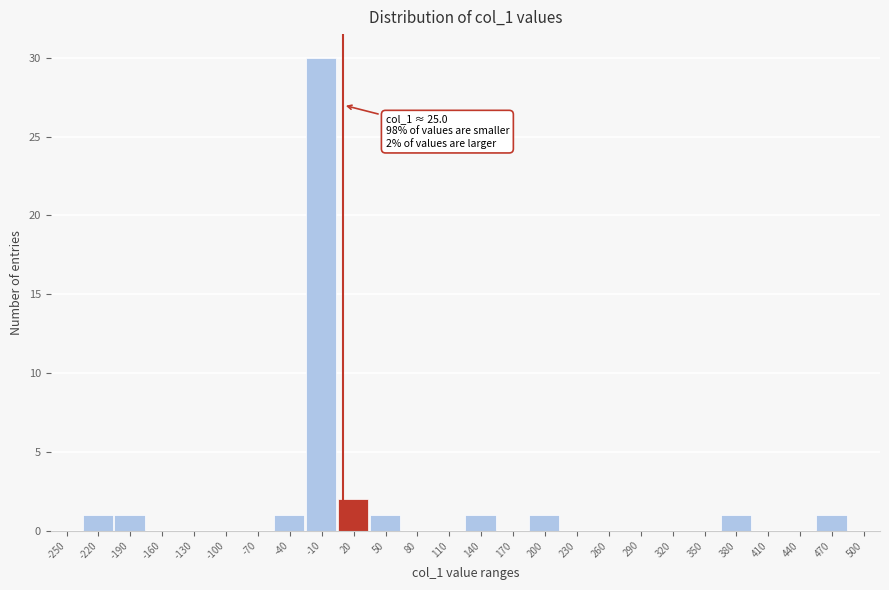

Reading left to right, transcribe all the data shown in this chart.

-250=0	-220=1	-190=1	-160=0	-130=0	-100=0	-70=0	-40=1	-10=30	20=2	50=1	80=0	110=0	140=1	170=0	200=1	230=0	260=0	290=0	320=0	350=0	380=1	410=0	440=0	470=1	500=0